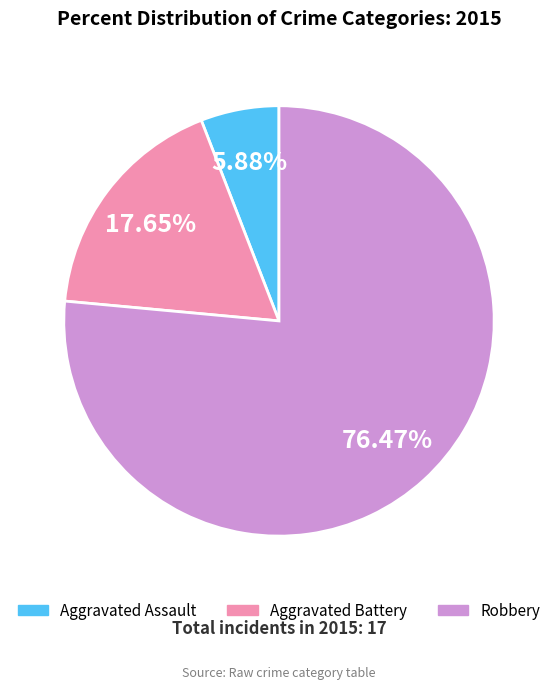

Which slice is the smallest?

Aggravated Assault